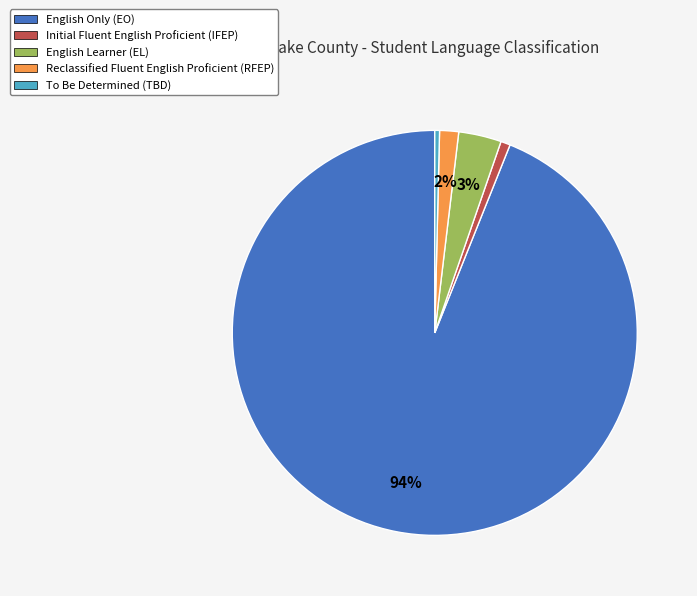

To the nearest percent, what is the difference between the largest and smallest slice percentages?

94%